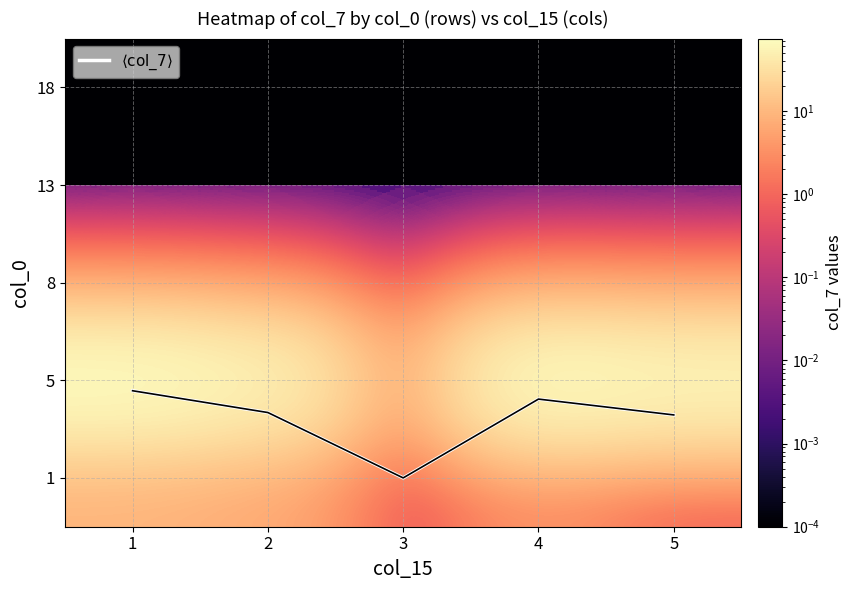

What is the difference between the highest and lowest values at 1?

74.6